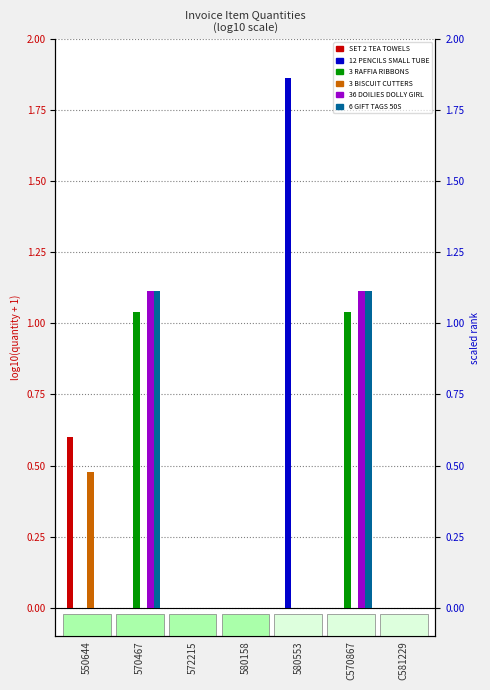

What is the difference between the highest and lowest values at 570467?

1.1